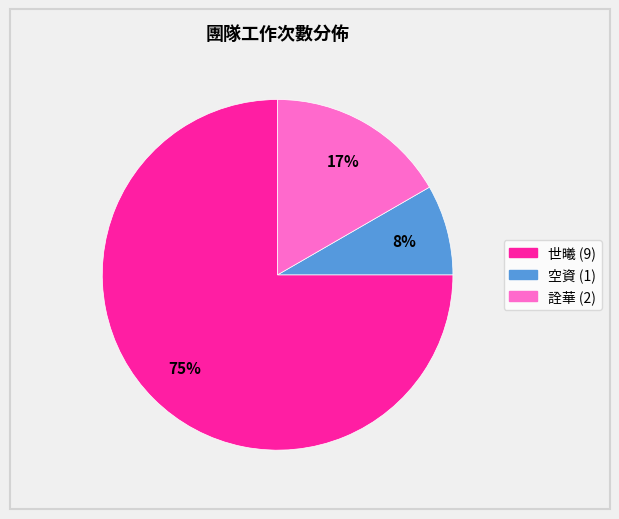

Is there a majority slice in this chart?

Yes